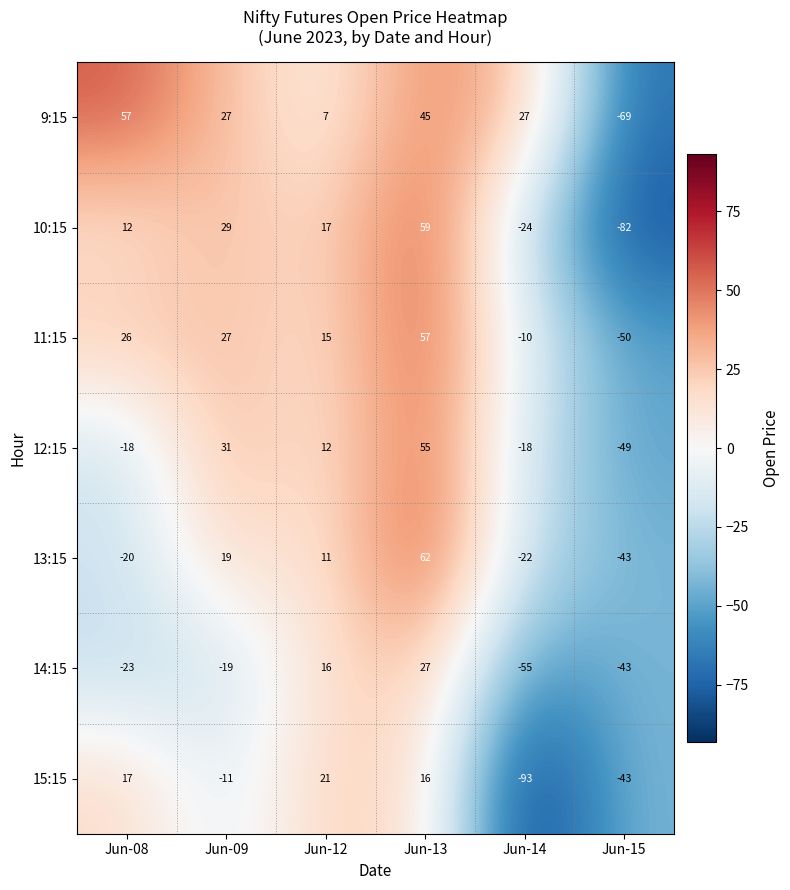

What is the difference between the highest and lowest values at Jun-09?

50